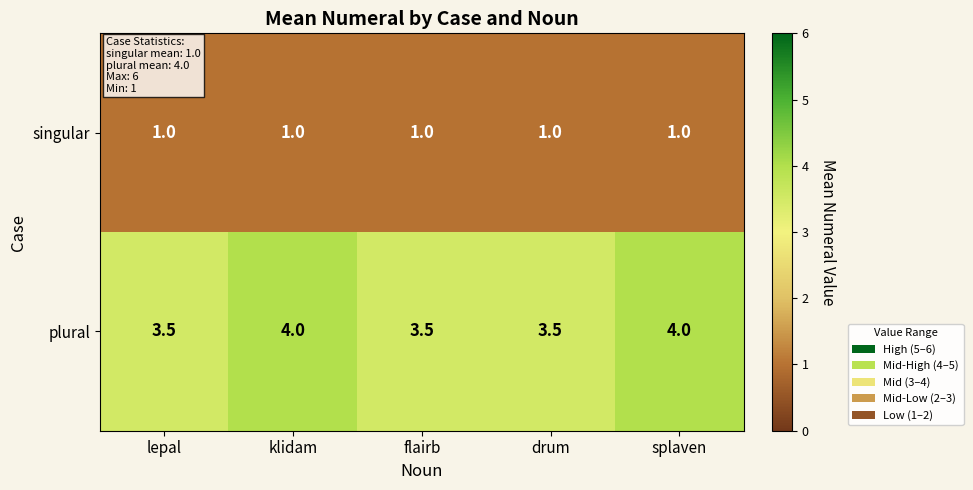

What is the greatest value displayed?

4.0